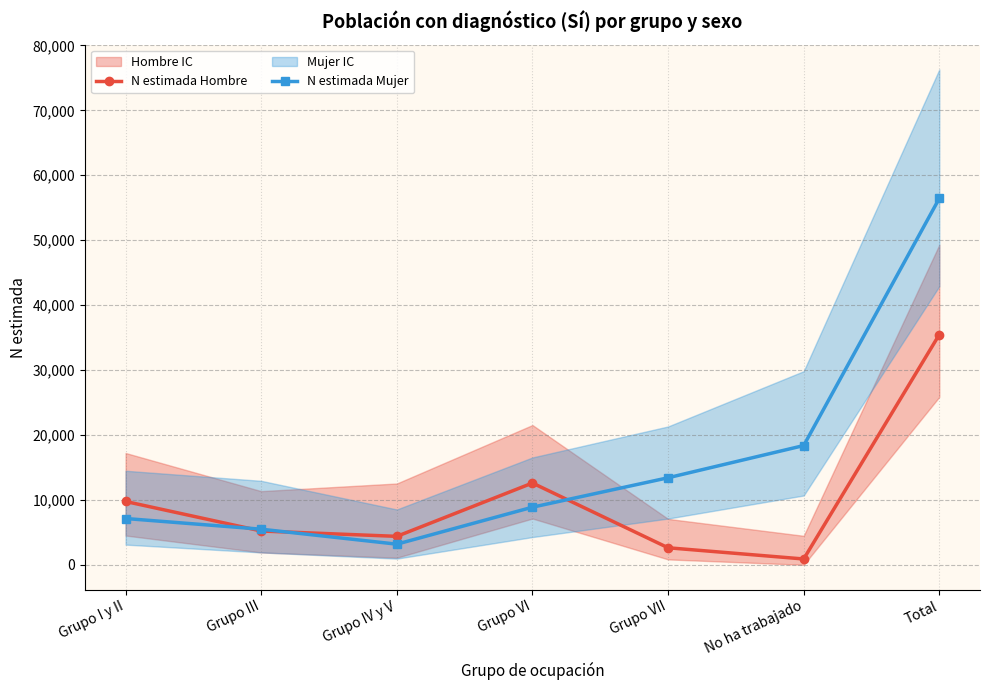

True or false: N estimada Mujer has more than 2 points higher than both neighbors.

False